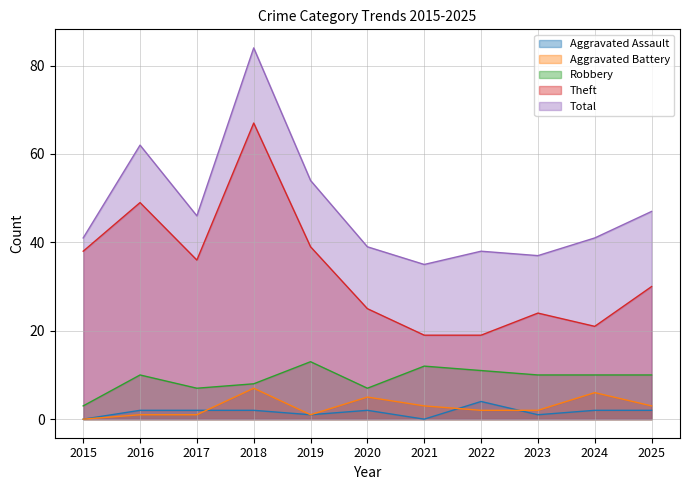

Reading left to right, transcribe all the data shown in this chart.

Aggravated Assault: 0	2	2	2	1	2	0	4	1	2	2
Aggravated Battery: 0	1	1	7	1	5	3	2	2	6	3
Robbery: 3	10	7	8	13	7	12	11	10	10	10
Theft: 38	49	36	67	39	25	19	19	24	21	30
Total: 41	62	46	84	54	39	35	38	37	41	47